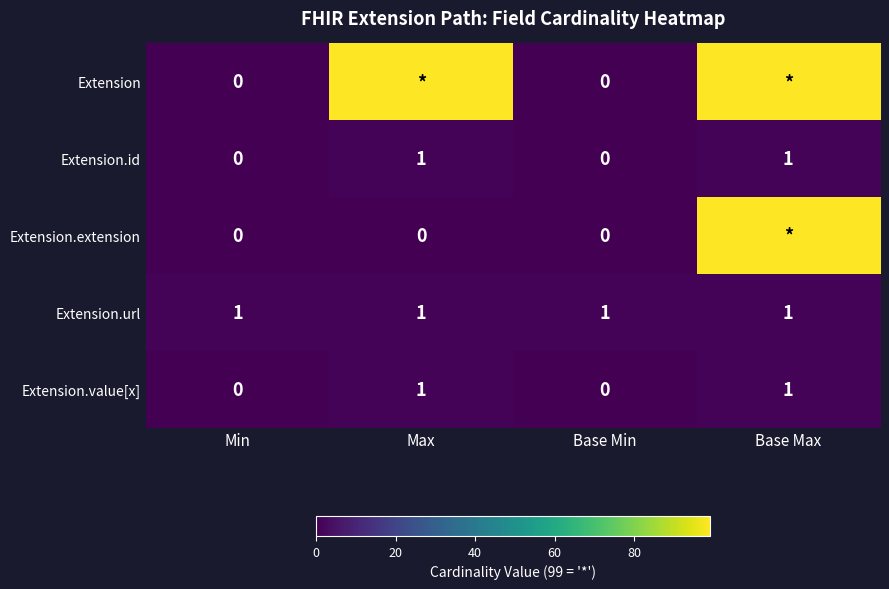

What is the sum of all Extension.url values?

4